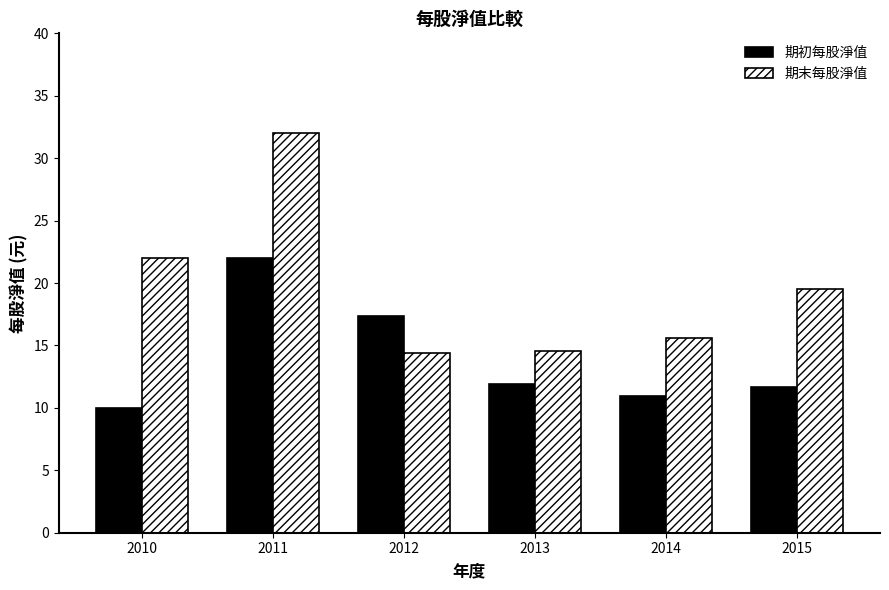

At which label is 期初每股淨值 closest to 15?

2012